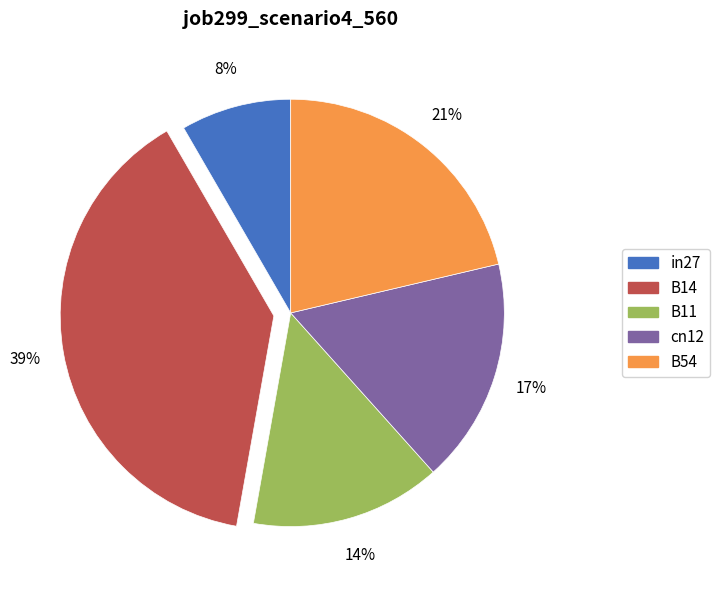

Is the sum of in27 and B14 greater than half?

No